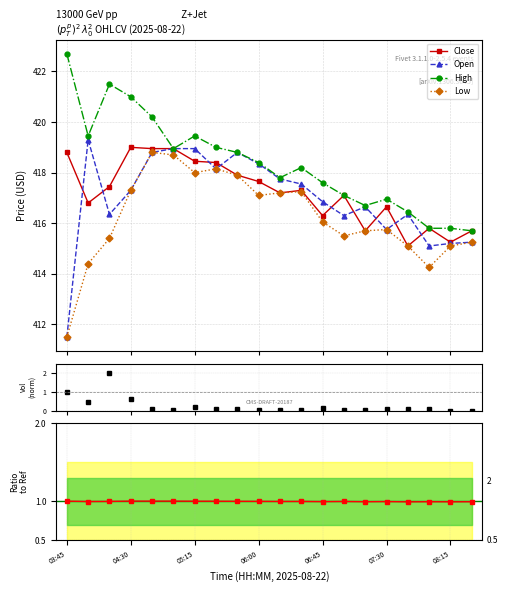

What is the value of the Open point at the 8th from the left?

418.1